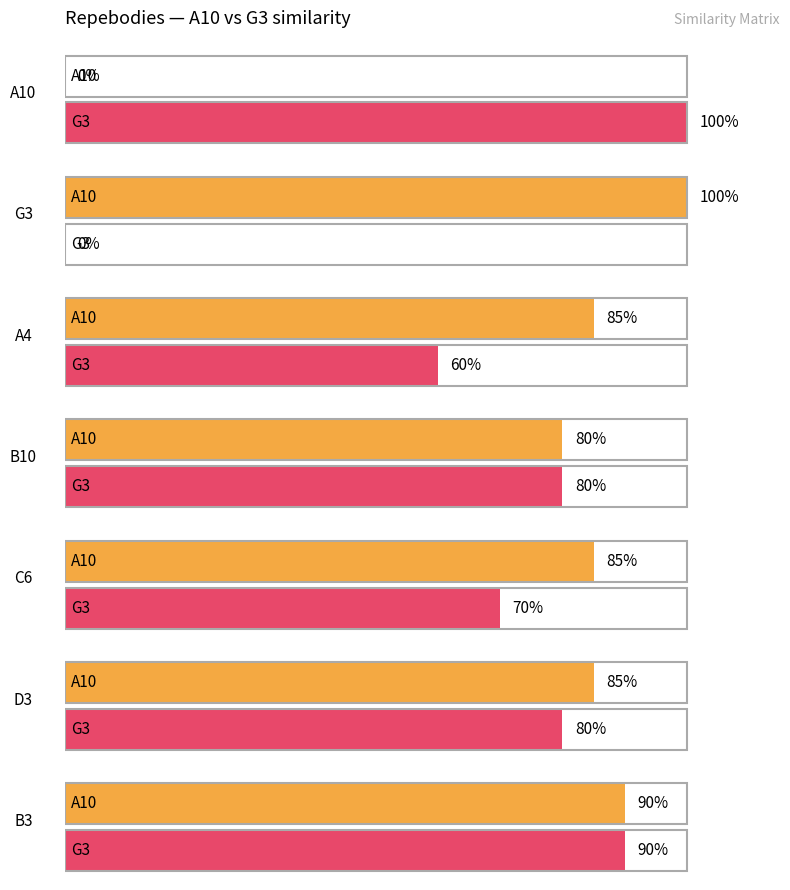

What is the value of the A10 bar at the 7th from the left?

0.9